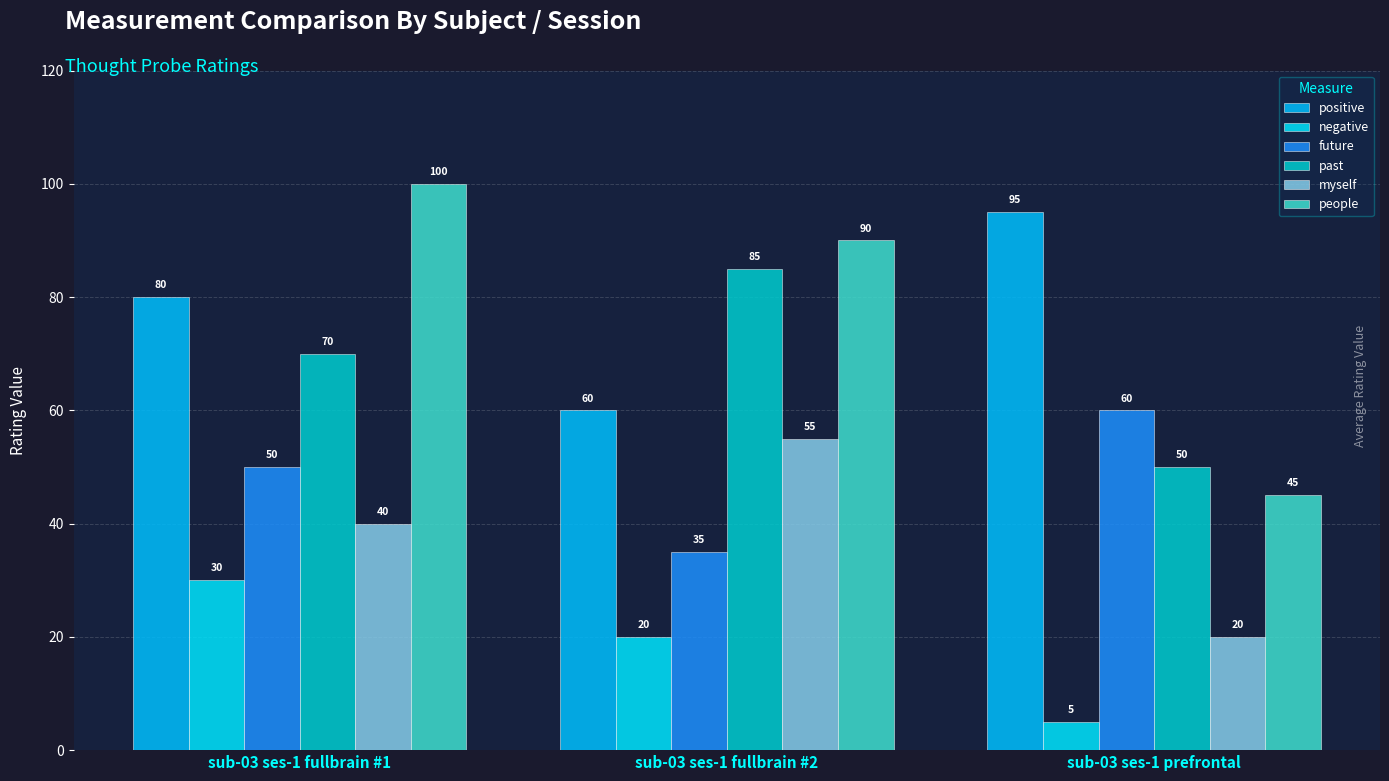

What is the total value across all series at sub-03 ses-1 fullbrain #1?

370